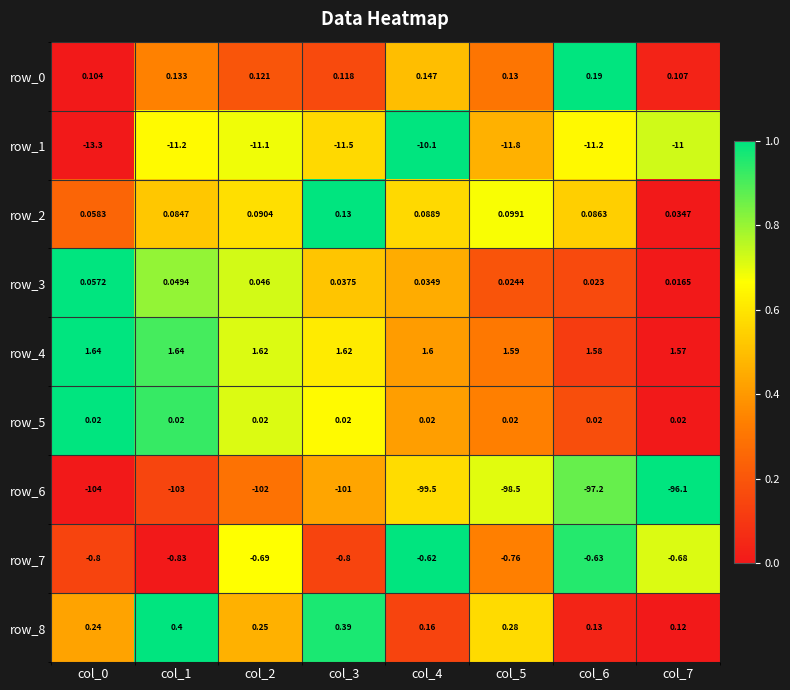

Is the value of row_1 at col_7 greater than the value of row_4 at col_6?

No